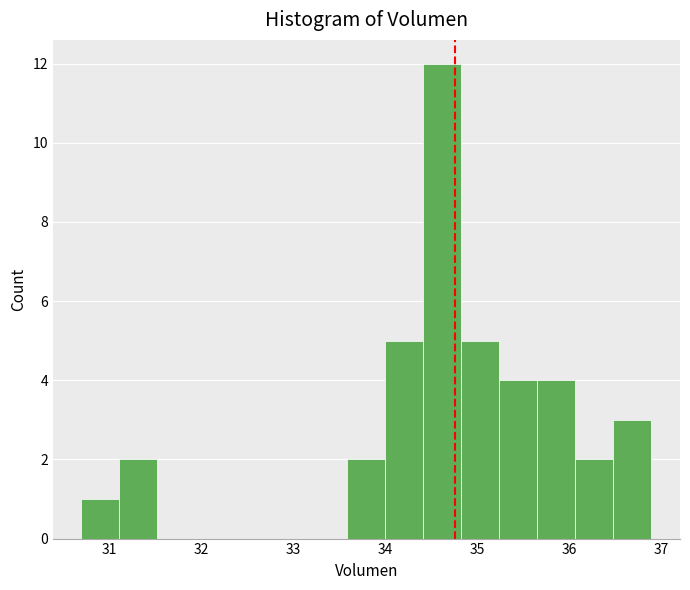

Reading left to right, transcribe this chart: for each bar, give the range it covers on the x-axis and its height. Neither the bar edges nor the heights are printed on the chart, so give them approximately, as read against the axes.

30.7 to 31.1: 1
31.1 to 31.5: 2
31.5 to 31.9: 0
31.9 to 32.3: 0
32.3 to 32.8: 0
32.8 to 33.2: 0
33.2 to 33.6: 0
33.6 to 34.0: 2
34.0 to 34.4: 5
34.4 to 34.8: 12
34.8 to 35.2: 5
35.2 to 35.7: 4
35.7 to 36.1: 4
36.1 to 36.5: 2
36.5 to 36.9: 3